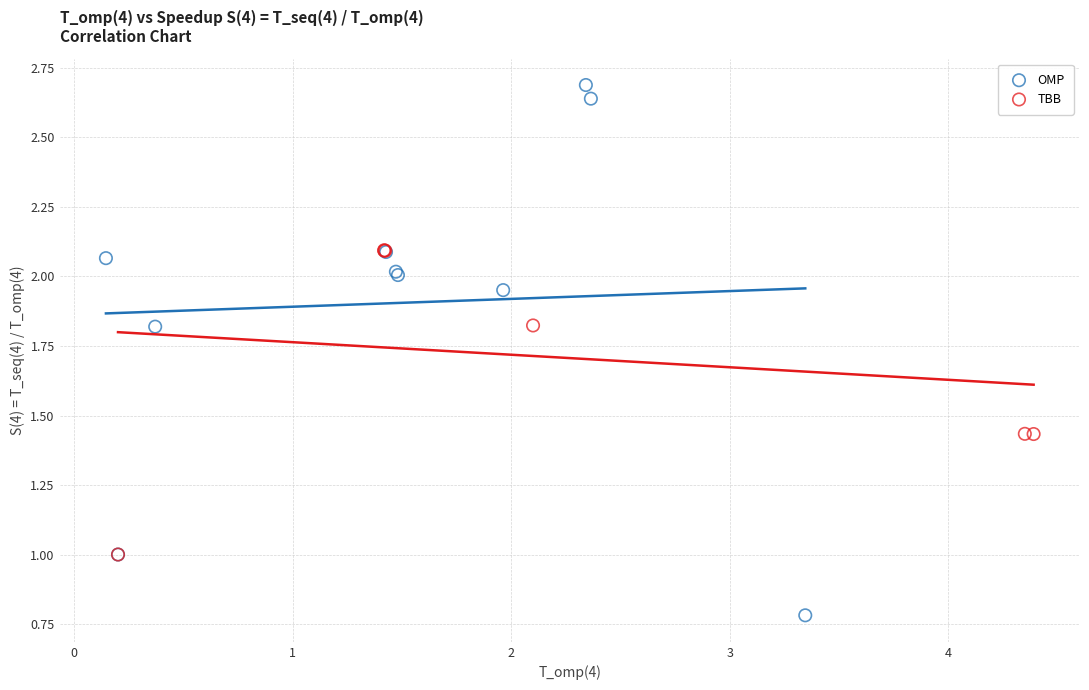

Which series has the largest Y range (max minus min)?

OMP